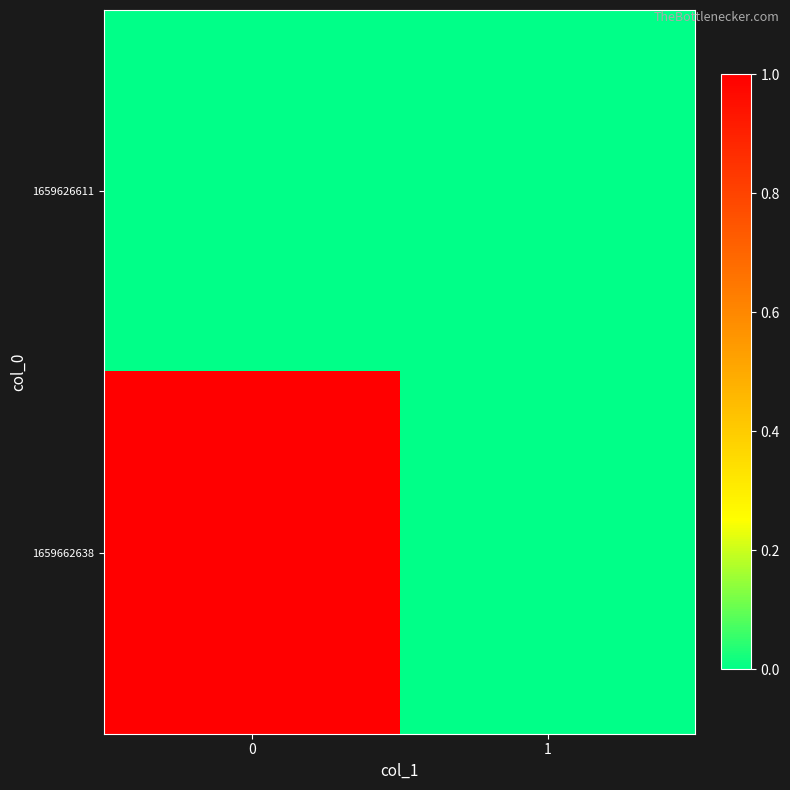

What is the total value across all series at 0?

1